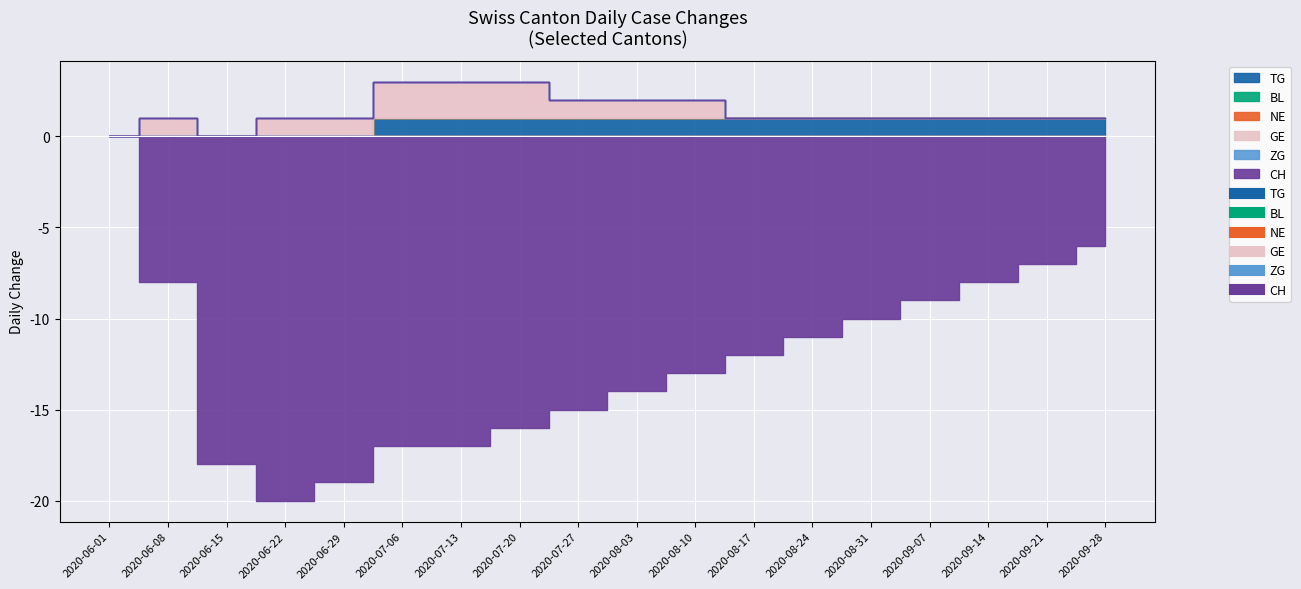

What is the difference between the CH values at 2020-08-17 and 2020-09-07?

3